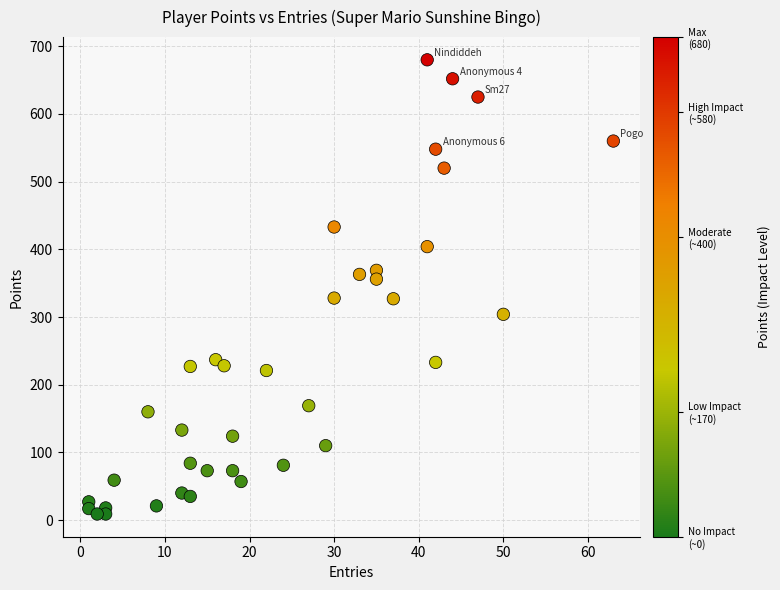

What is the range of X values (max minus min)?

62